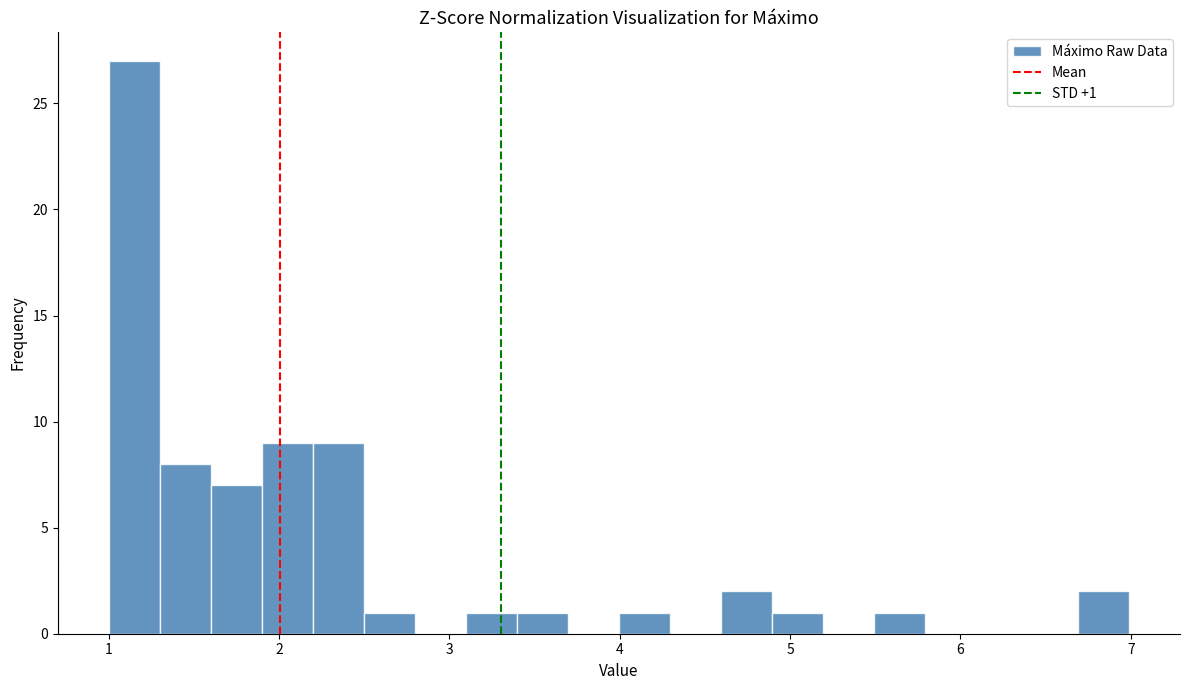

Read against the x-axis, roughly where is the centre of the tallest bar?

1.1